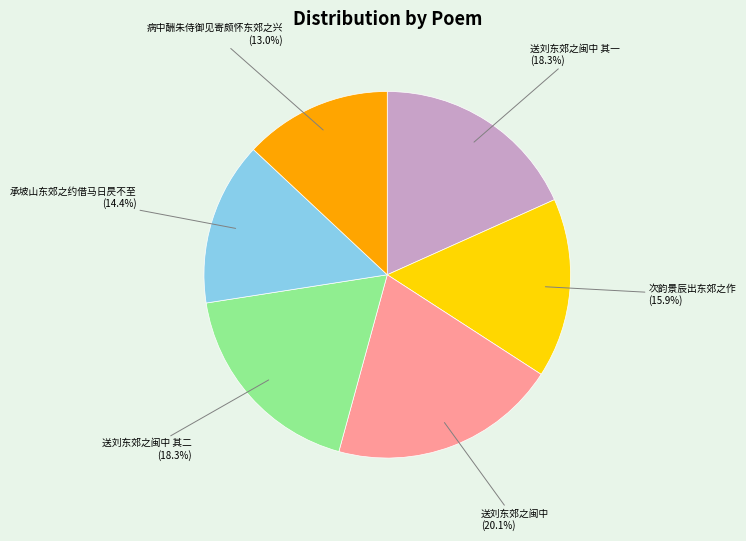

To the nearest percent, what is the difference between the 次韵景辰出东郊之作 and 送刘东郊之闽中 其一 slice percentages?

2%